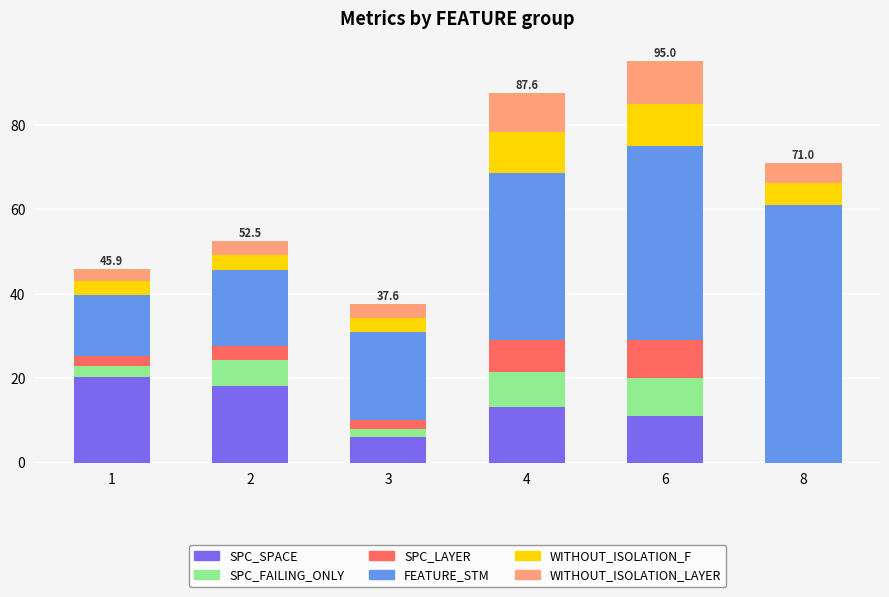

Is it true that SPC_SPACE equals 18.4 at 4?

False